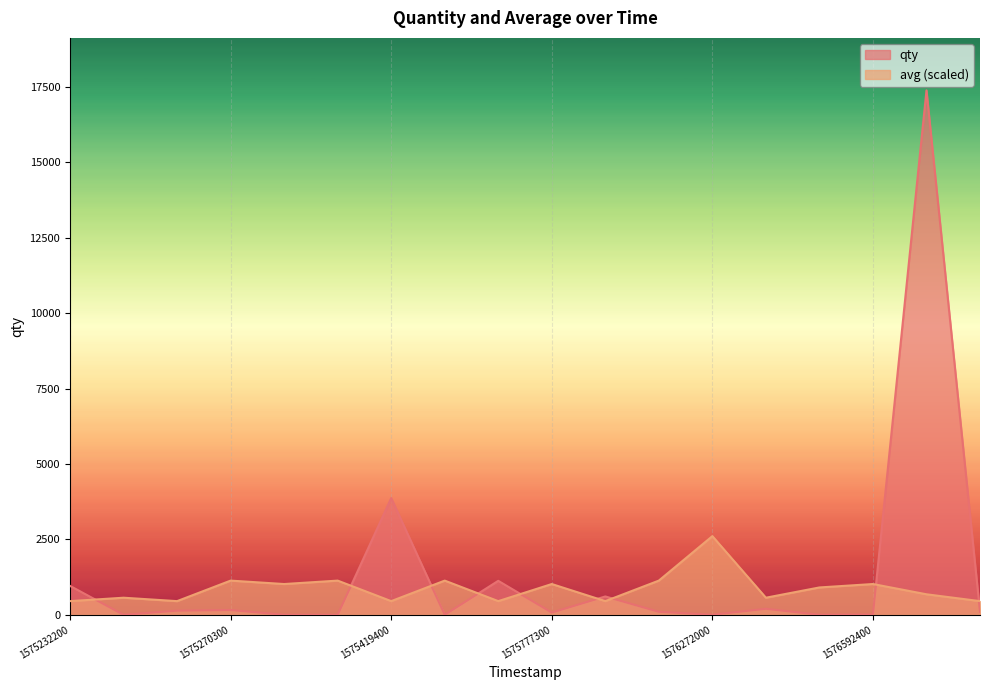

Where does the qty series first go above 100?

1575232200